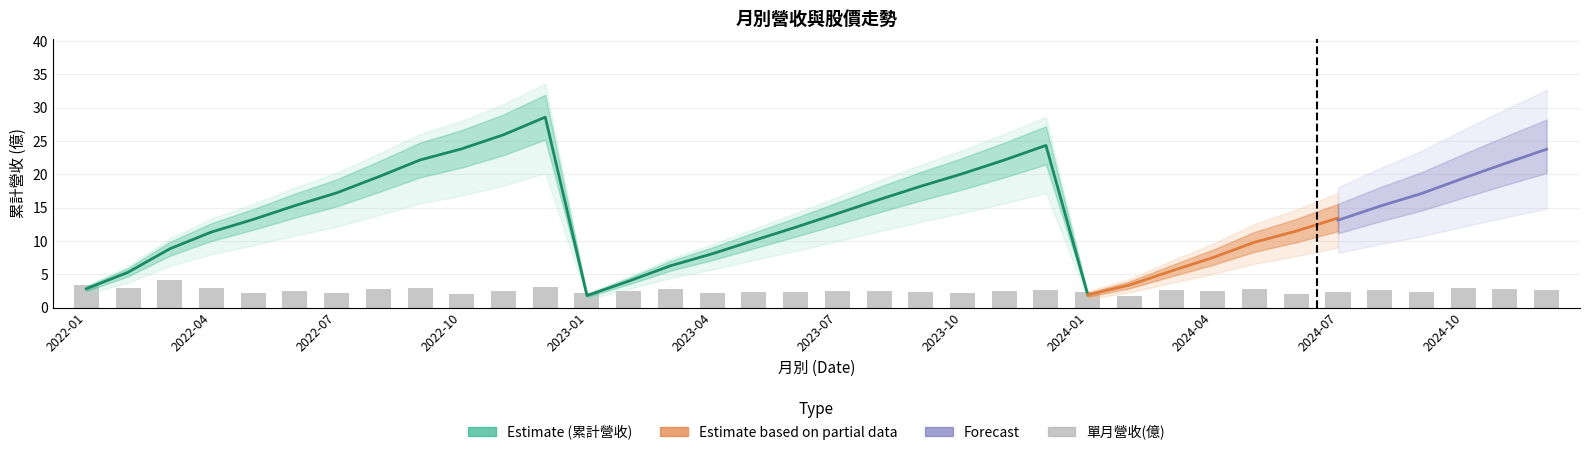

What is the difference between the second highest and second lowest values in the 單月營收(億) series?

1.3